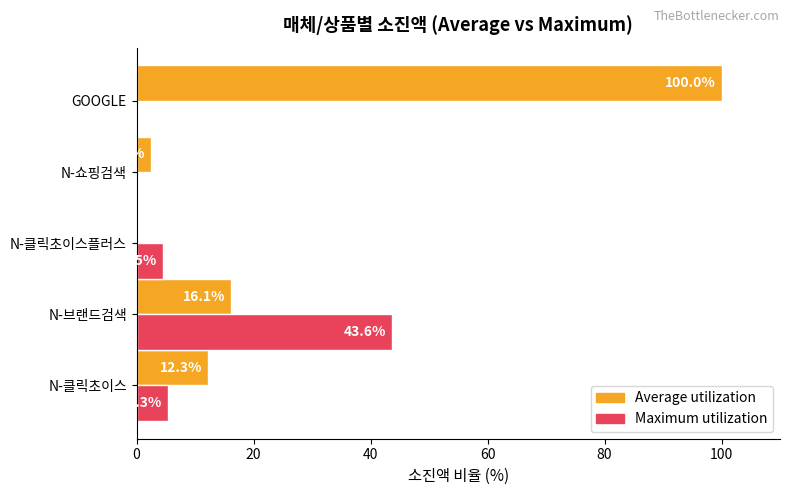

At which category is the sum across all series the highest?

GOOGLE